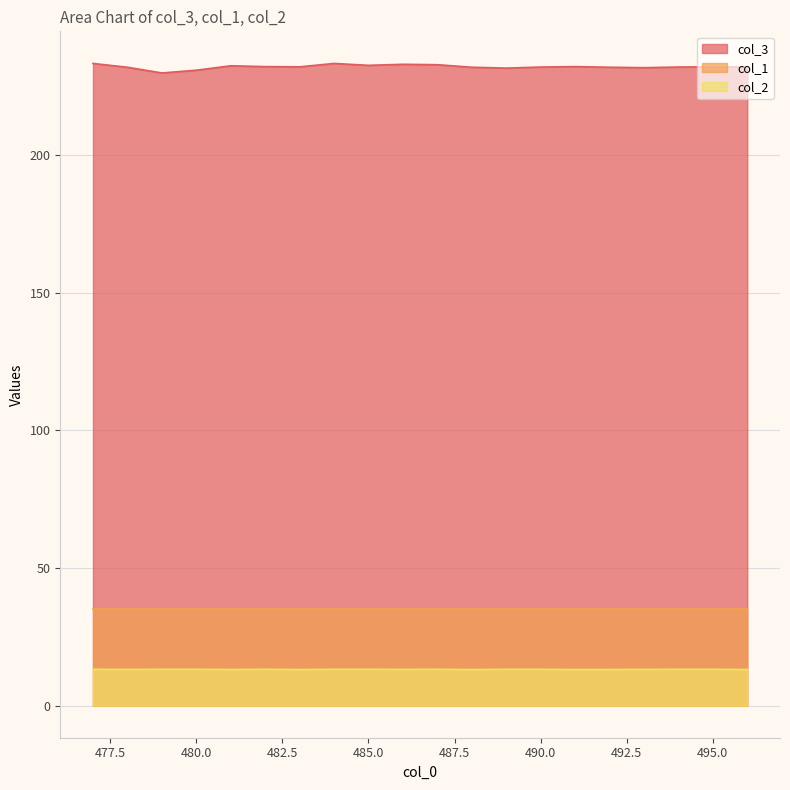

What is the lowest value of the col_3 series?

229.8